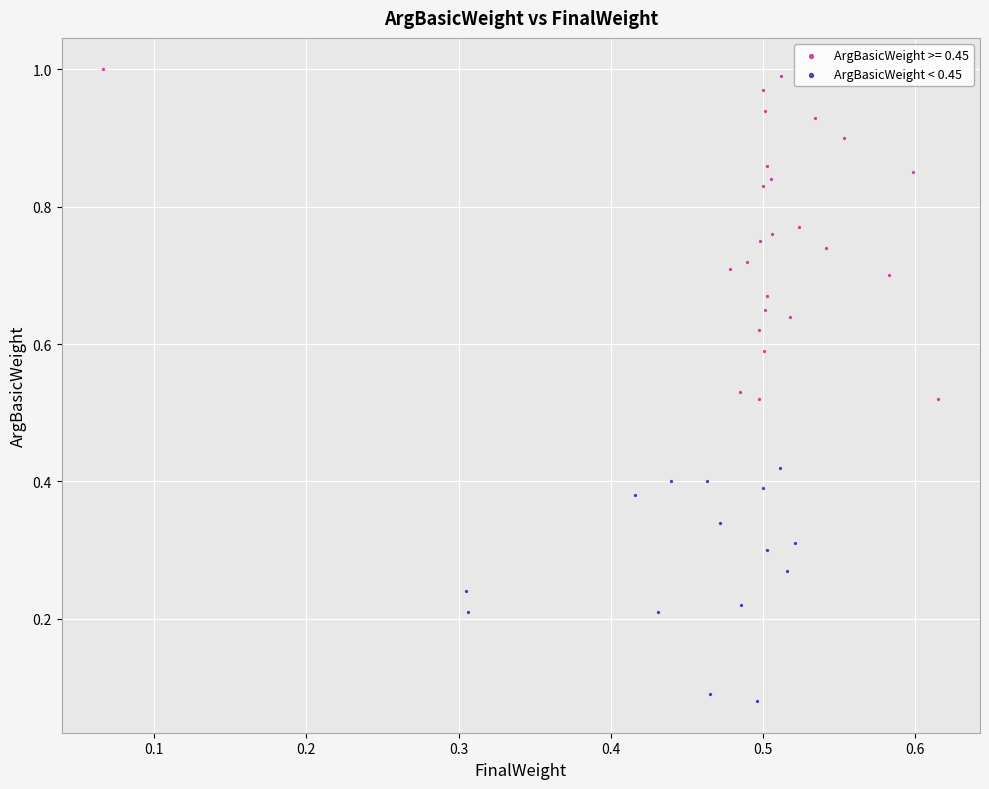

Which series has the widest spread of Y values?

ArgBasicWeight >= 0.45